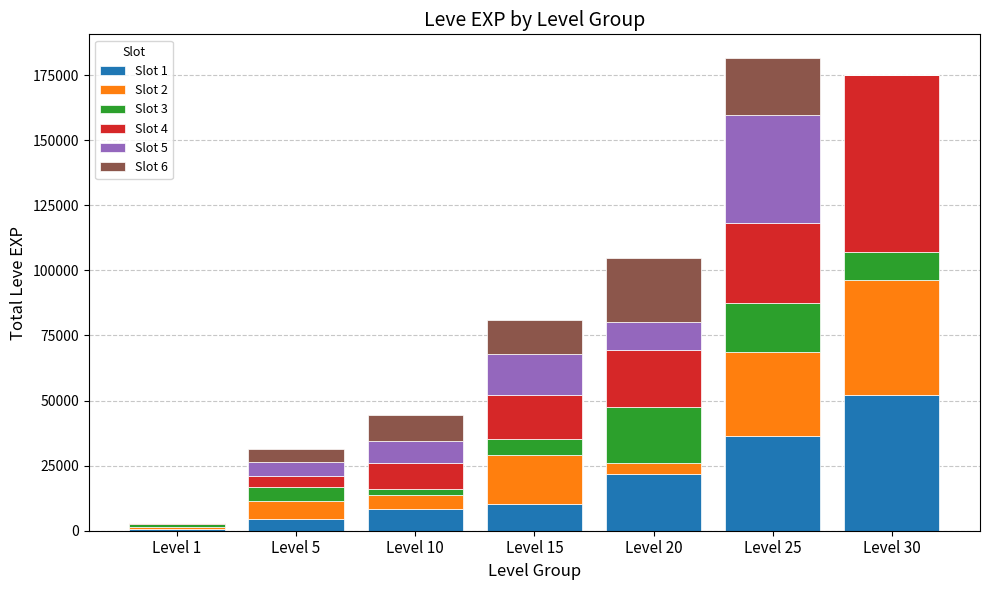

Which category has the highest value in the Slot 1 series?

Level 30